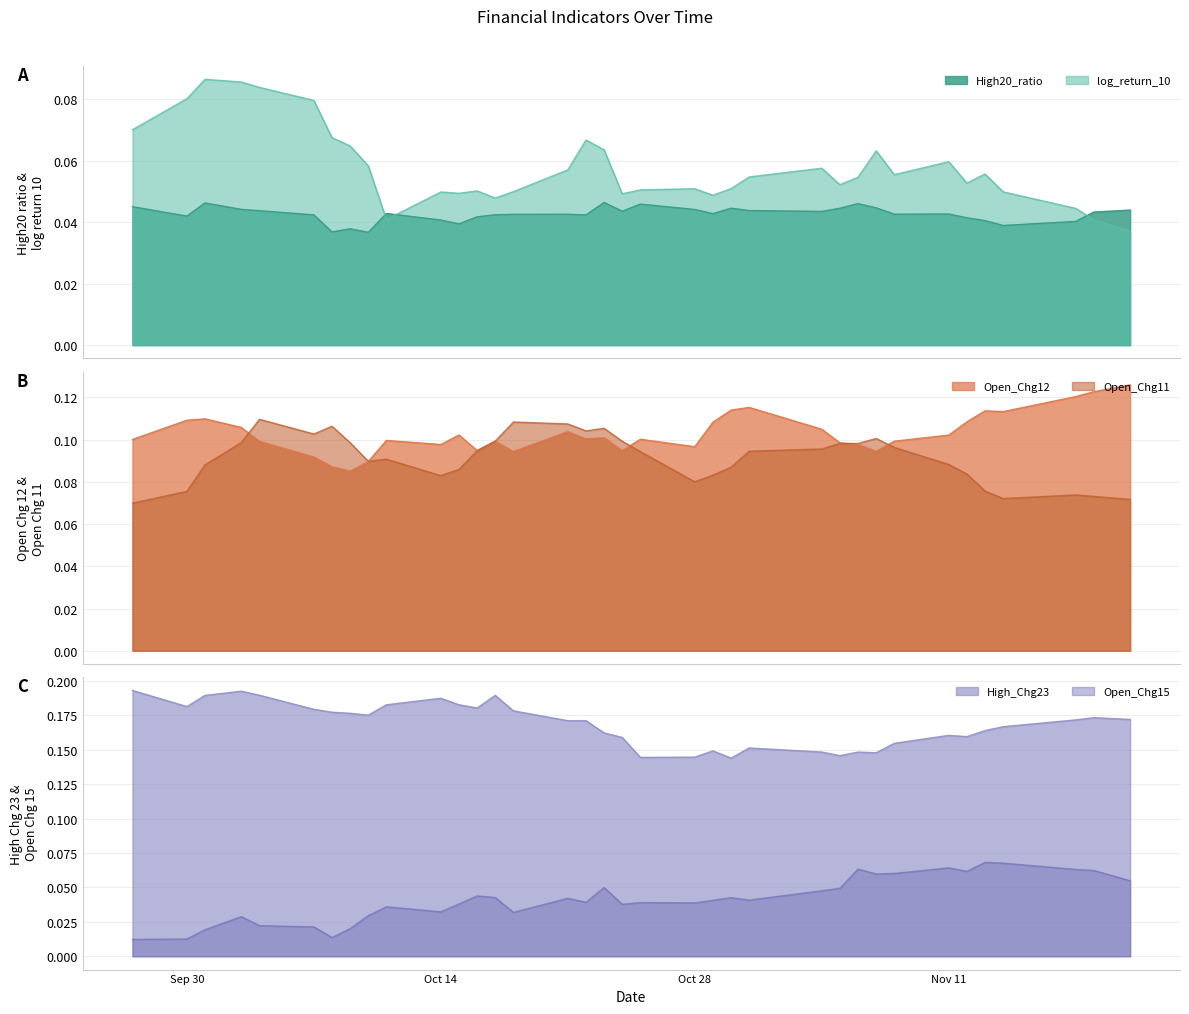

True or false: log_return_10 and Open_Chg12 intersect in this chart.

False